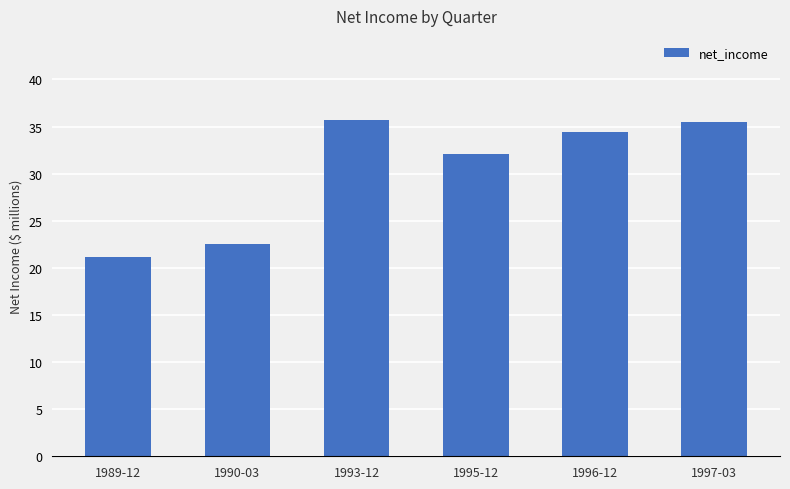

What is the label of the 2nd bar from the right?

1996-12